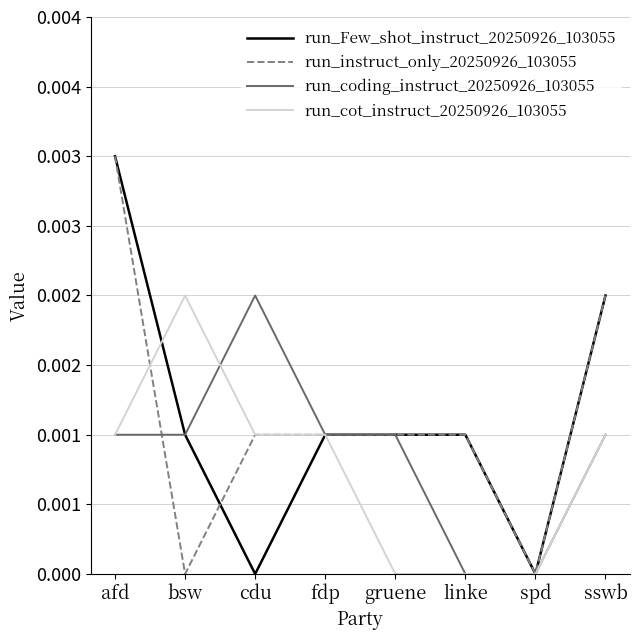

Which series has the largest total across all categories?

run_Few_shot_instruct_20250926_103055